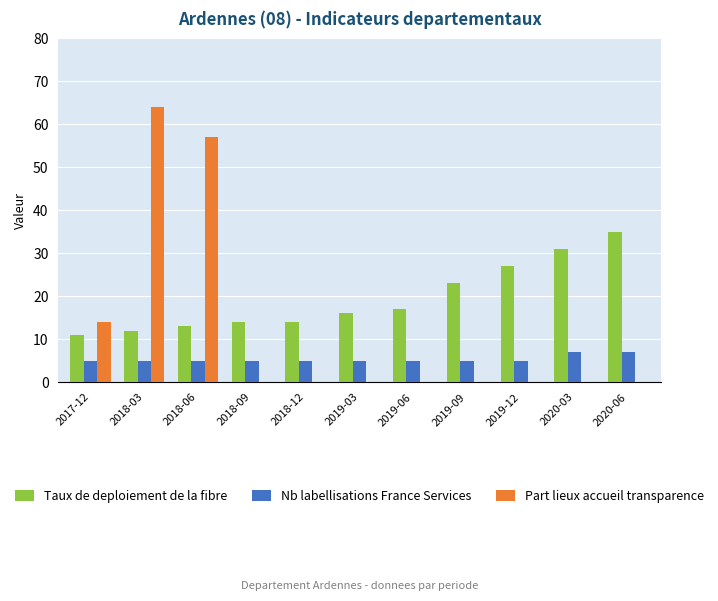

At which category is the sum across all series the highest?

2018-03